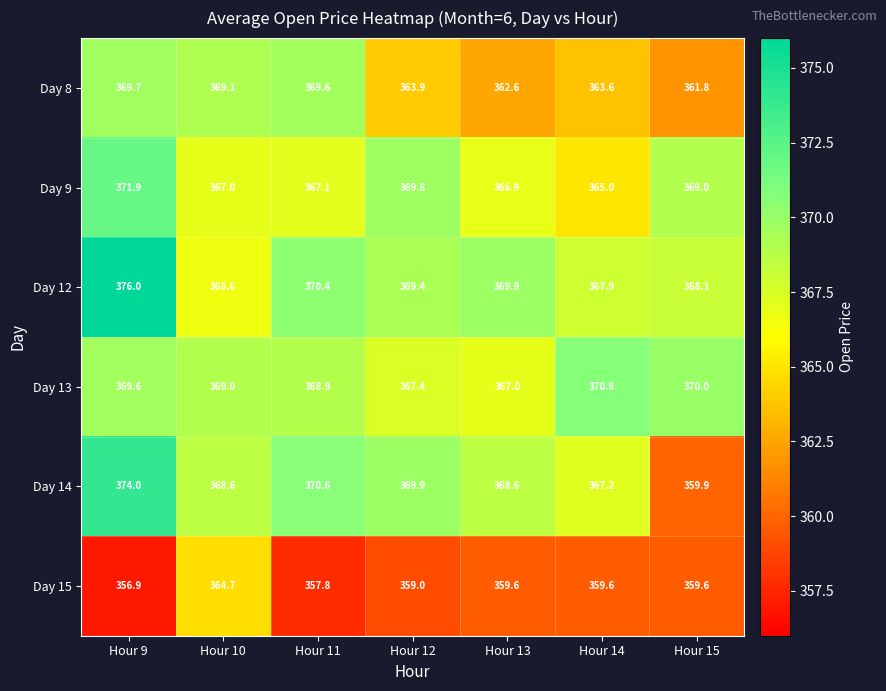

What is the difference between the second highest and minimum values in the Day 12 series?

3.8